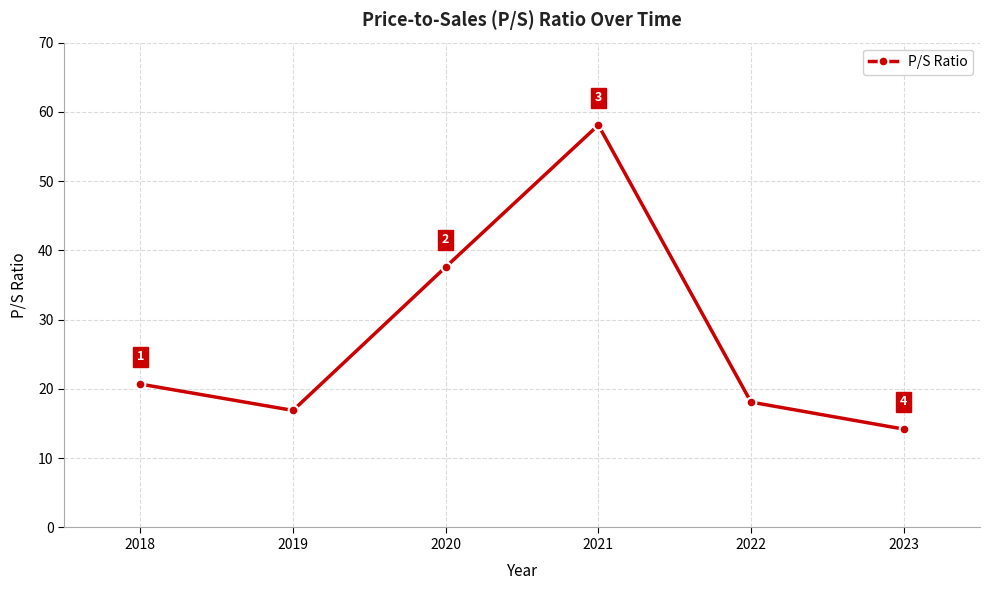

What is the difference between the values at 2020 and 2019?

20.7